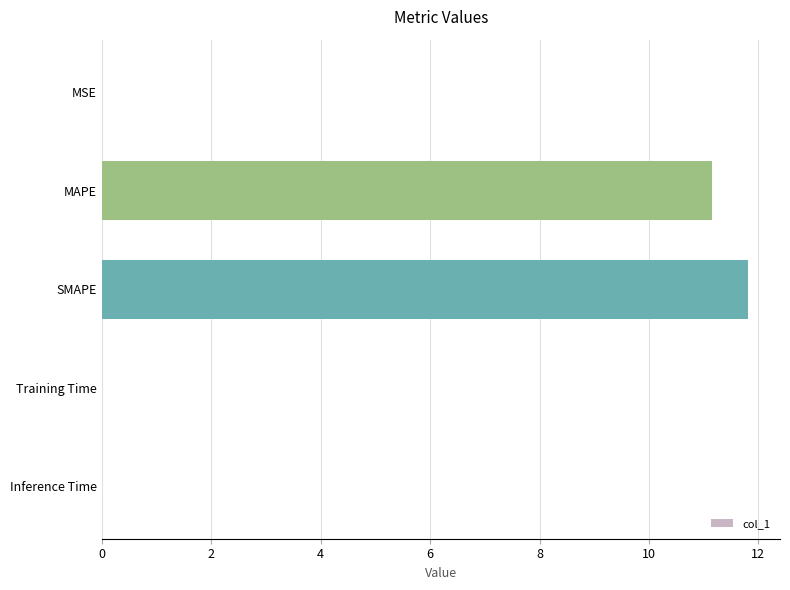

Does the chart contain stacked bars?

No